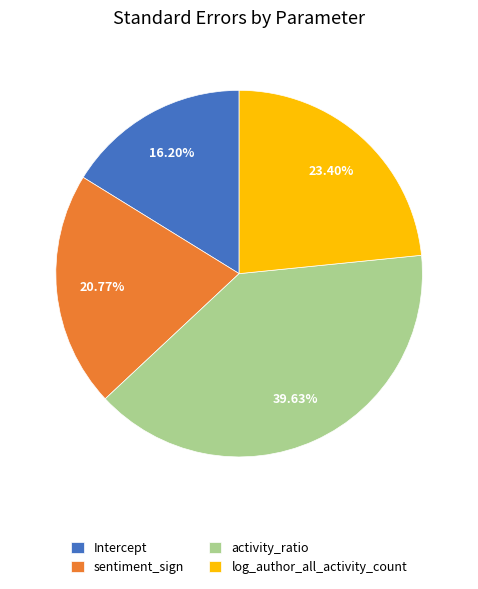

To the nearest percent, what is the combined percentage of sentiment_sign and activity_ratio?

60%